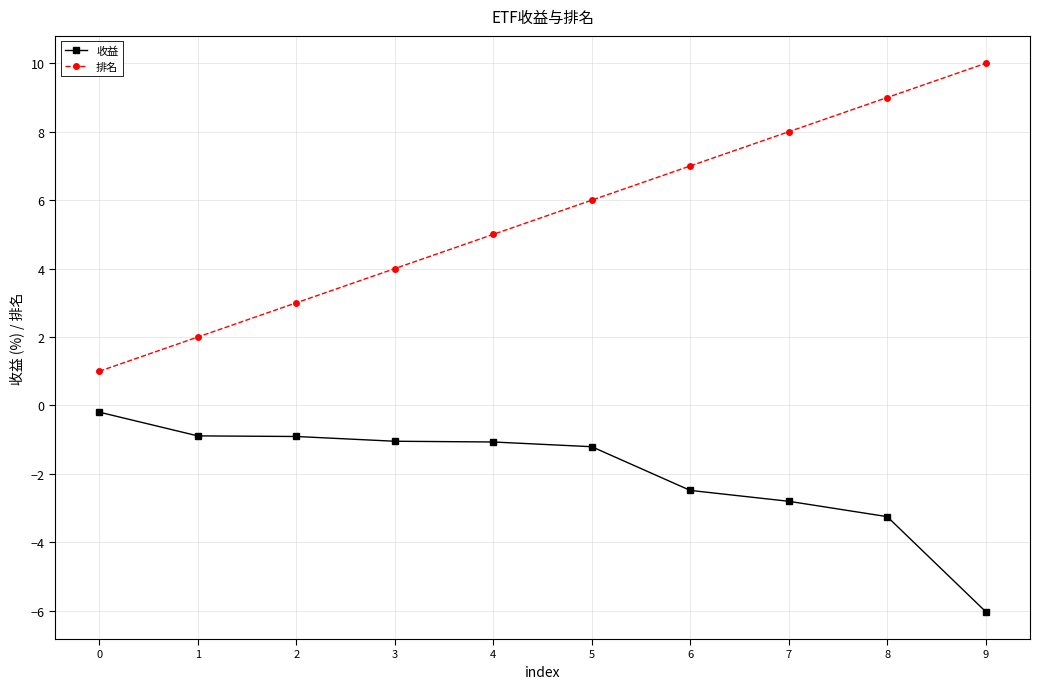

What is the lowest value of the 排名 series?

1.0